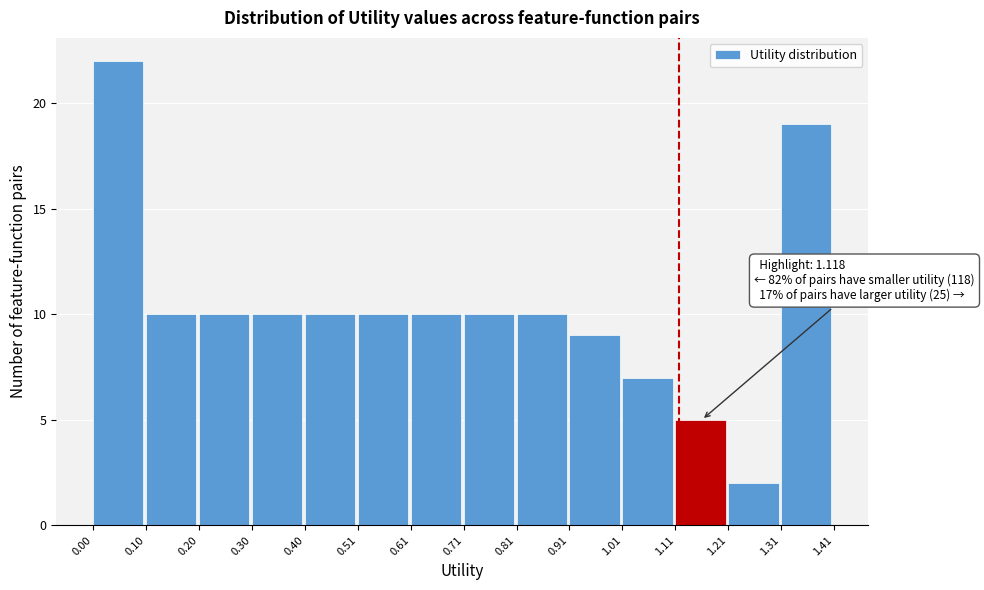

Which range on the x-axis has the tallest bar?

0.00 to 0.10